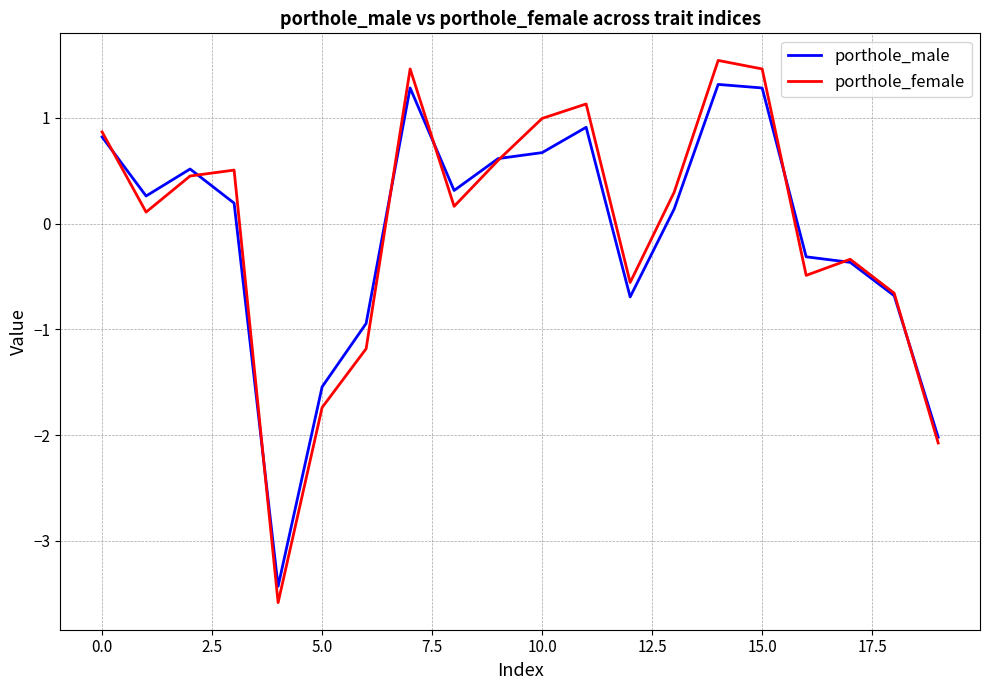

List the series in order of their peak value, lowest first.

porthole_male, porthole_female